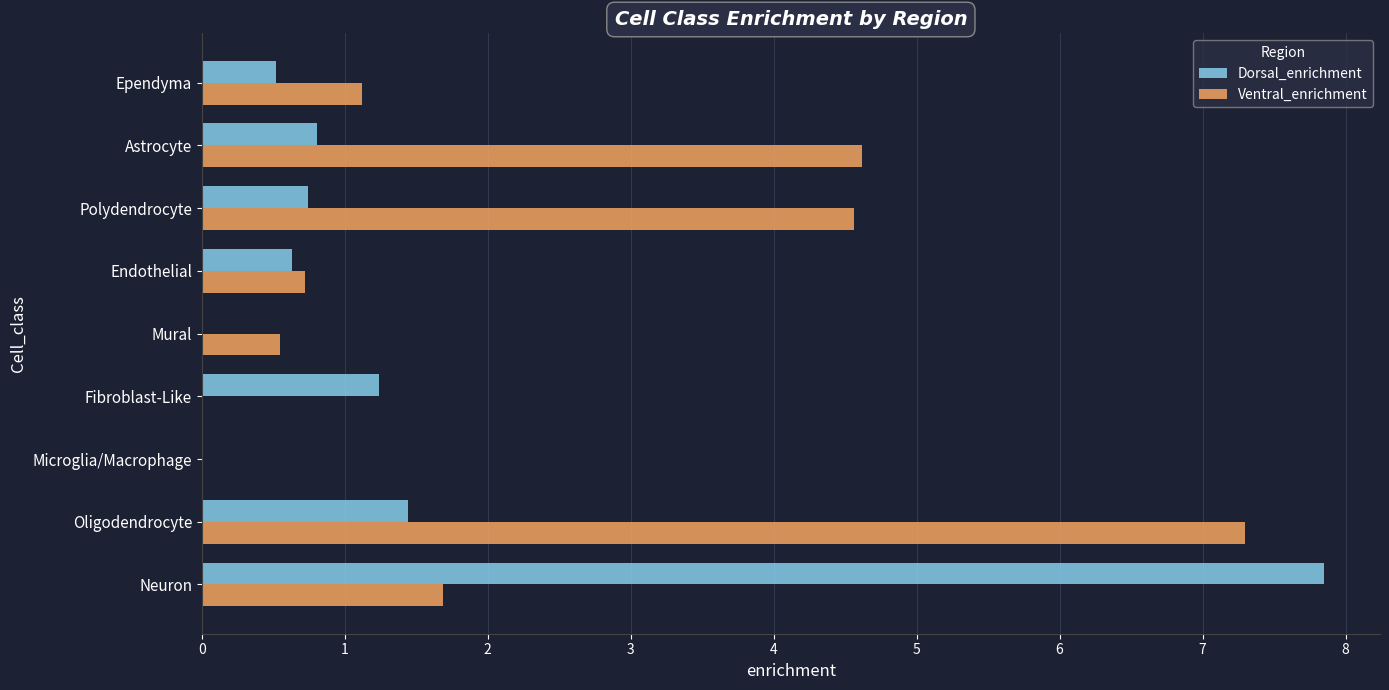

Which series changed the most between Neuron and Oligodendrocyte?

Dorsal_enrichment